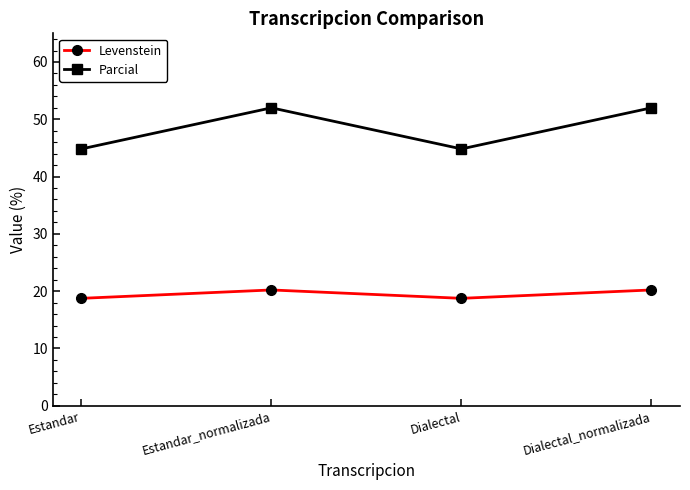

What is the difference between the Parcial values at Estandar_normalizada and Estandar?

7.2